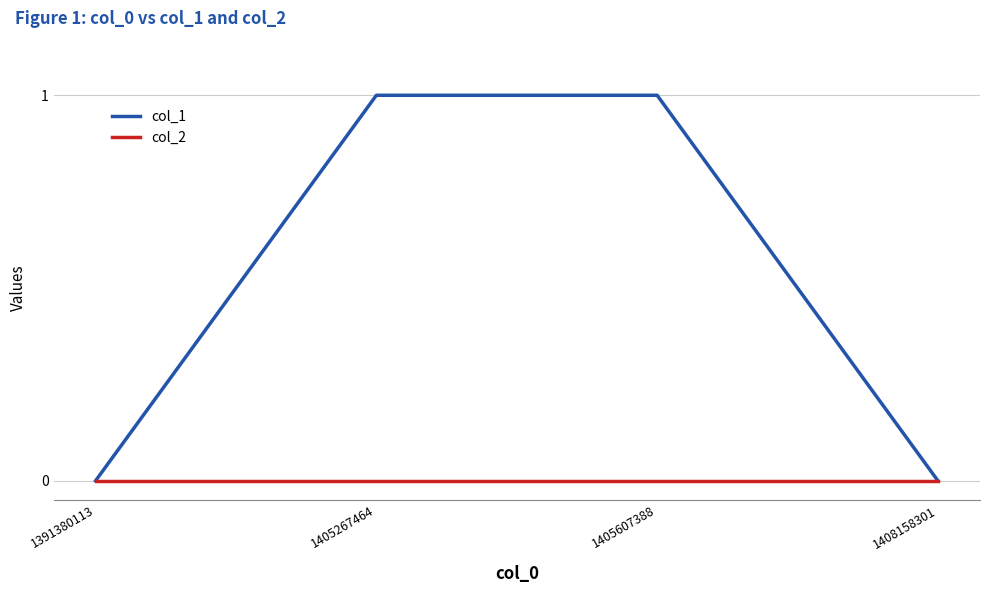

Which series changed the most between 1405607388 and 1408158301?

col_1